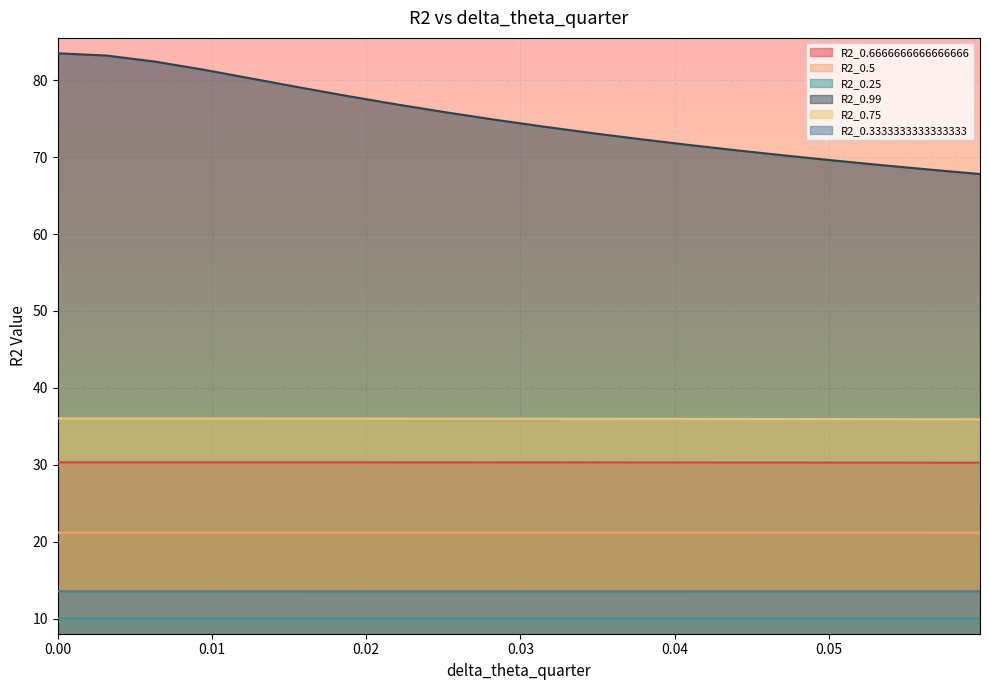

What position from the right is 0.0188873305827041?

14